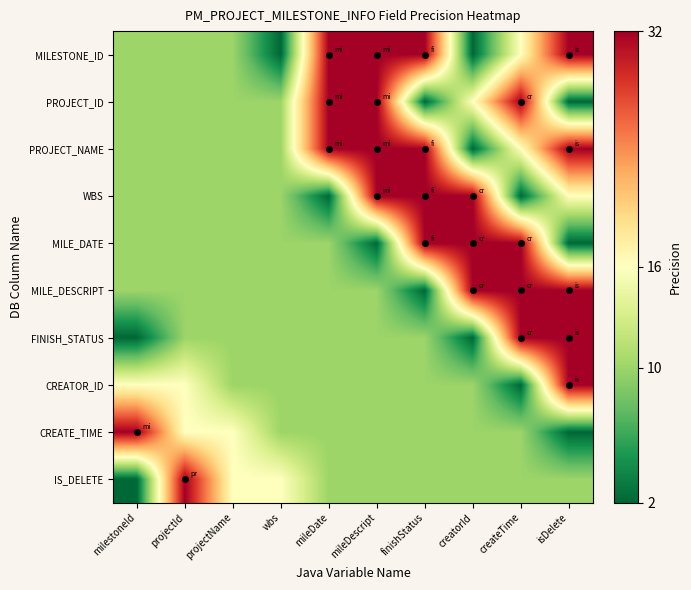

Reading left to right, list all the values displayed in this chart.

MILESTONE_ID: milestoneId=10	projectId=10	projectName=10	wbs=2	mileDate=32	mileDescript=32	finishStatus=32	creatorId=2	createTime=16	isDelete=32
PROJECT_ID: milestoneId=10	projectId=10	projectName=10	wbs=10	mileDate=32	mileDescript=32	finishStatus=2	creatorId=16	createTime=32	isDelete=2
PROJECT_NAME: milestoneId=10	projectId=10	projectName=10	wbs=10	mileDate=32	mileDescript=32	finishStatus=32	creatorId=2	createTime=16	isDelete=32
WBS: milestoneId=10	projectId=10	projectName=10	wbs=10	mileDate=2	mileDescript=32	finishStatus=32	creatorId=32	createTime=2	isDelete=16
MILE_DATE: milestoneId=10	projectId=10	projectName=10	wbs=10	mileDate=10	mileDescript=2	finishStatus=32	creatorId=32	createTime=32	isDelete=2
MILE_DESCRIPT: milestoneId=10	projectId=10	projectName=10	wbs=10	mileDate=10	mileDescript=10	finishStatus=2	creatorId=32	createTime=32	isDelete=32
FINISH_STATUS: milestoneId=2	projectId=10	projectName=10	wbs=10	mileDate=10	mileDescript=10	finishStatus=10	creatorId=2	createTime=32	isDelete=32
CREATOR_ID: milestoneId=16	projectId=16	projectName=10	wbs=10	mileDate=10	mileDescript=10	finishStatus=10	creatorId=10	createTime=2	isDelete=32
CREATE_TIME: milestoneId=32	projectId=16	projectName=16	wbs=10	mileDate=10	mileDescript=10	finishStatus=10	creatorId=10	createTime=10	isDelete=2
IS_DELETE: milestoneId=2	projectId=32	projectName=16	wbs=16	mileDate=10	mileDescript=10	finishStatus=10	creatorId=10	createTime=10	isDelete=10